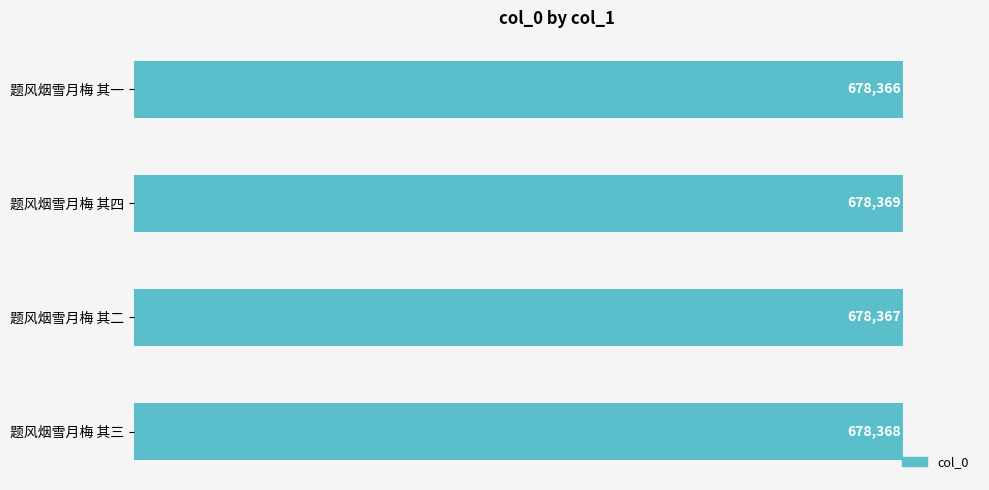

What is the sum of all values?

2713470